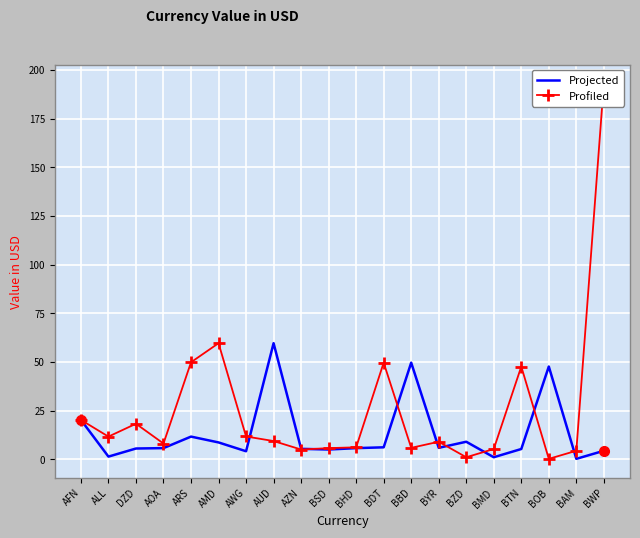

What is the spread (max minus min) of values at BMD?

4.2